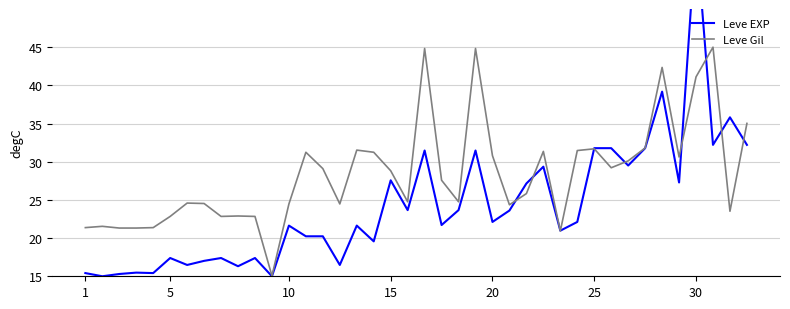

Reading right to left, transcribe all the data shown in this chart.

Leve EXP: 32.2	35.8	32.2	60.0	27.3	39.2	31.8	29.5	31.8	31.8	22.1	21.0	29.4	27.2	23.6	22.1	31.5	23.7	21.7	31.5	23.7	27.6	19.6	21.6	16.5	20.2	20.2	21.6	15.0	17.4	16.3	17.4	17.0	16.5	17.4	15.4	15.5	15.3	15.0	15.4
Leve Gil: 35.0	23.5	45.0	41.1	30.6	42.3	31.8	30.1	29.2	31.7	31.5	20.9	31.4	25.8	24.4	30.8	44.8	24.8	27.6	44.8	24.8	28.8	31.2	31.5	24.5	29.1	31.2	24.5	15.1	22.8	22.9	22.8	24.5	24.6	22.8	21.4	21.3	21.3	21.5	21.4